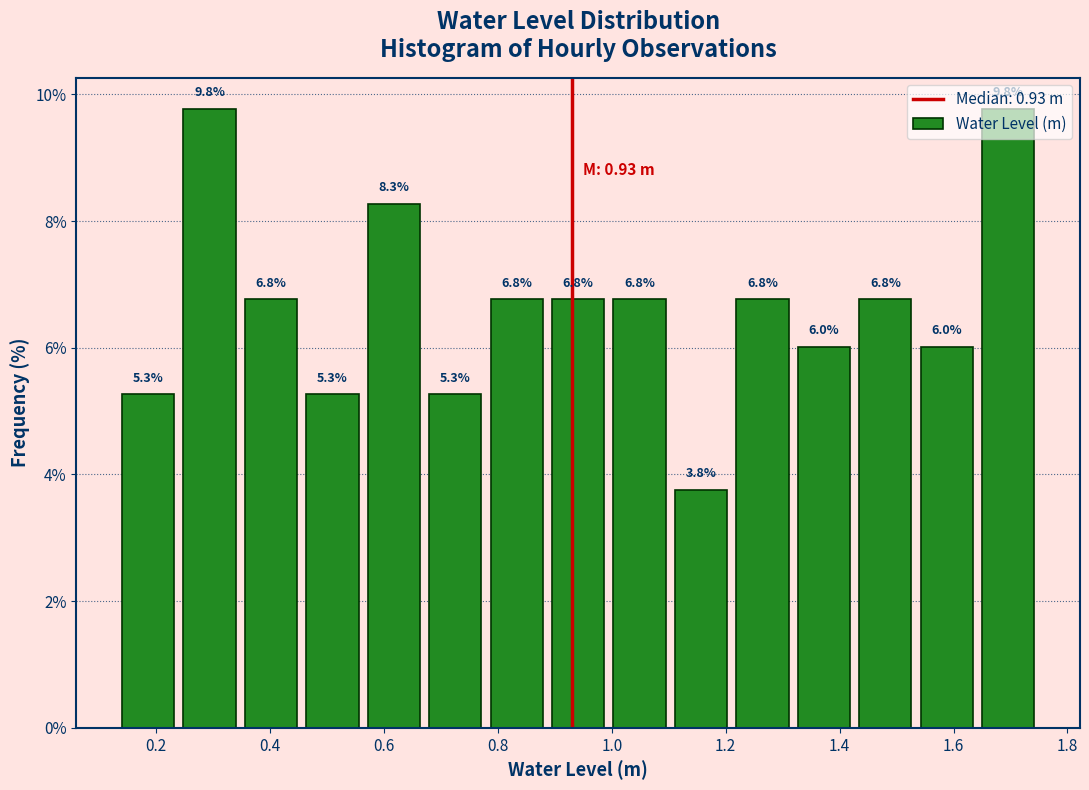

Reading left to right, transcribe this chart: for each bar, give the range it covers on the x-axis and its height. The bar edges are not printed on the chart, so give them approximately, as read against the axis.

0.14 to 0.24: 5.3
0.24 to 0.34: 9.8
0.34 to 0.46: 6.8
0.46 to 0.56: 5.3
0.56 to 0.68: 8.3
0.68 to 0.78: 5.3
0.78 to 0.88: 6.8
0.88 to 1.00: 6.8
1.00 to 1.10: 6.8
1.10 to 1.22: 3.8
1.22 to 1.32: 6.8
1.32 to 1.42: 6.0
1.42 to 1.54: 6.8
1.54 to 1.64: 6.0
1.64 to 1.76: 9.8